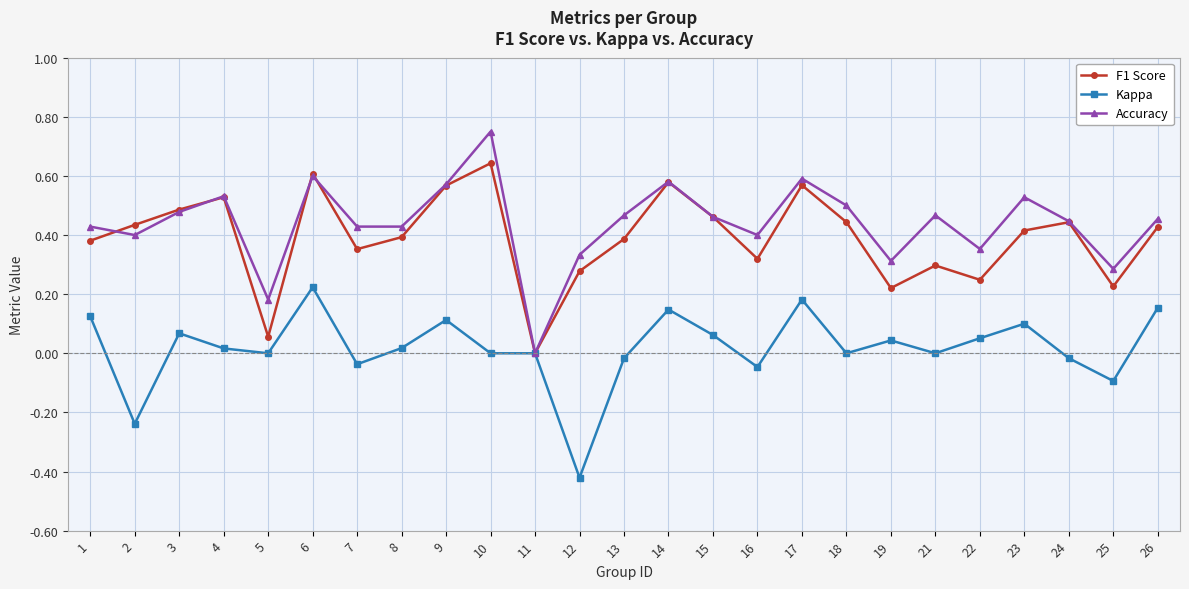

What are all the series names shown in the legend?

F1 Score, Kappa, Accuracy